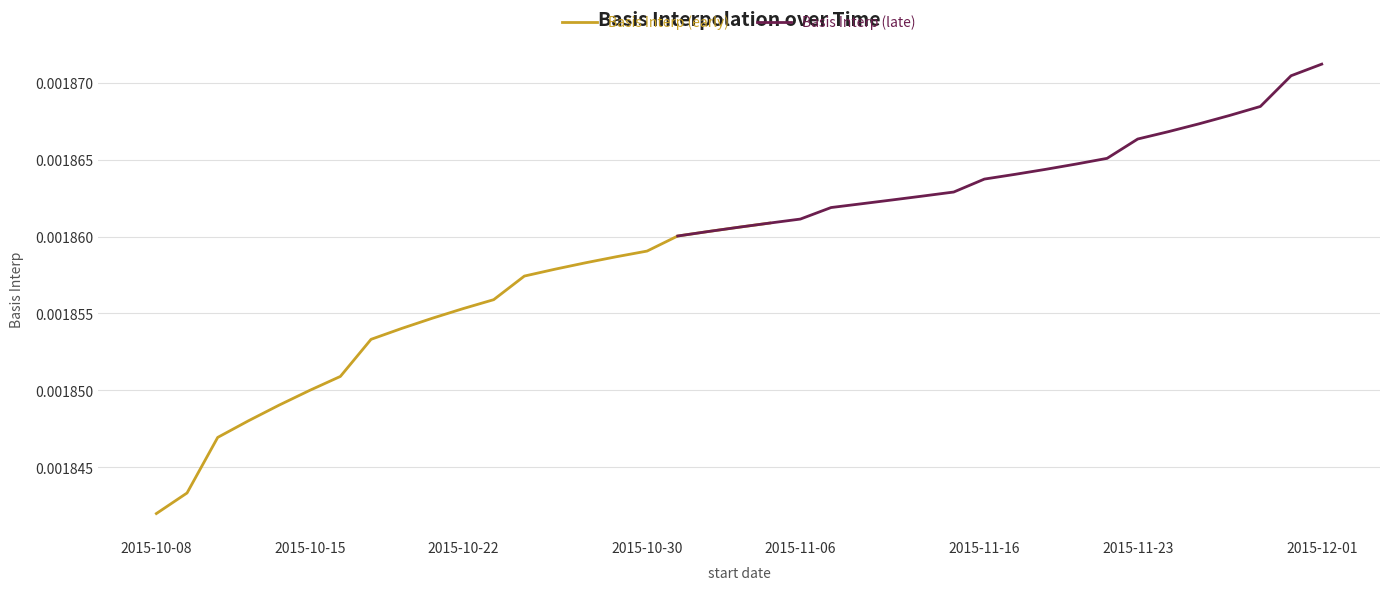

Which category has the lowest value in the Basis Interp (early) series?

2015-10-08